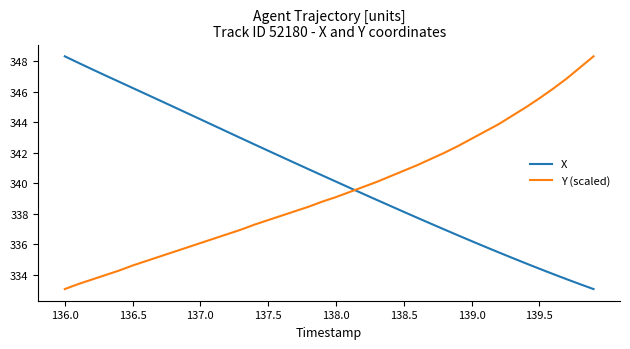

Which series has the largest total across all categories?

X